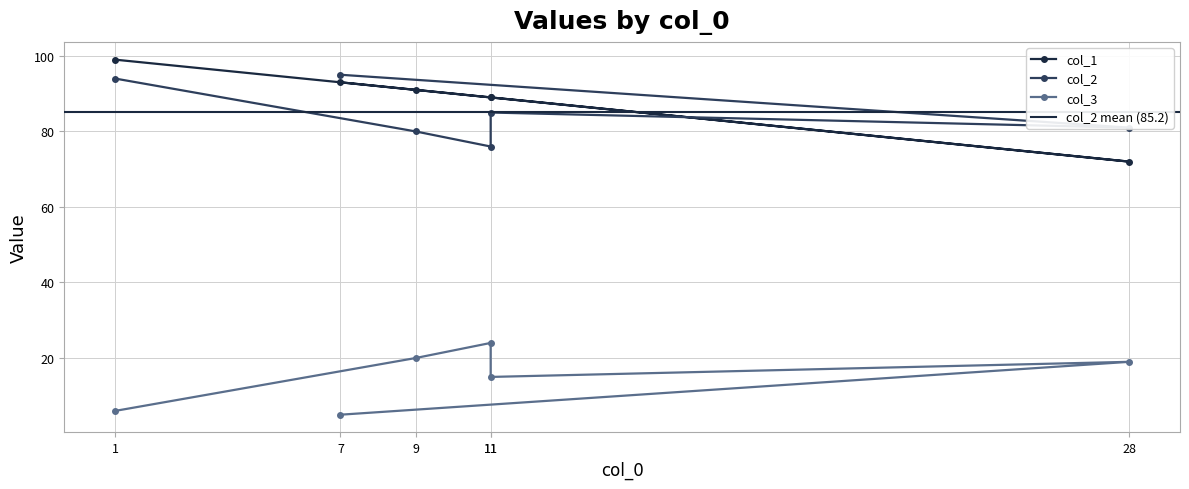

Read the col_3 value at 9, to the nearest 10.

20